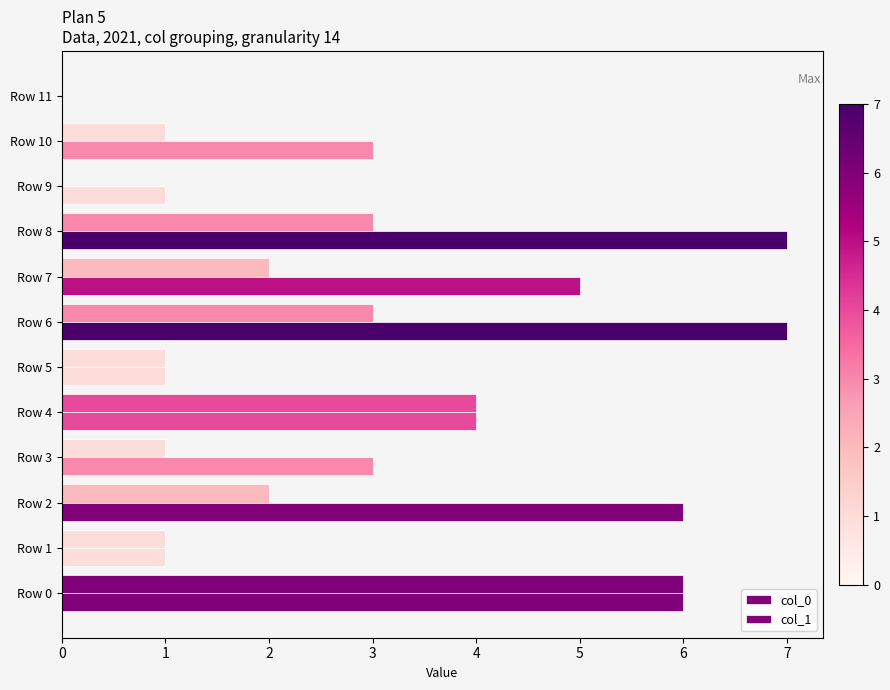

What is the sum of all col_0 values?

24